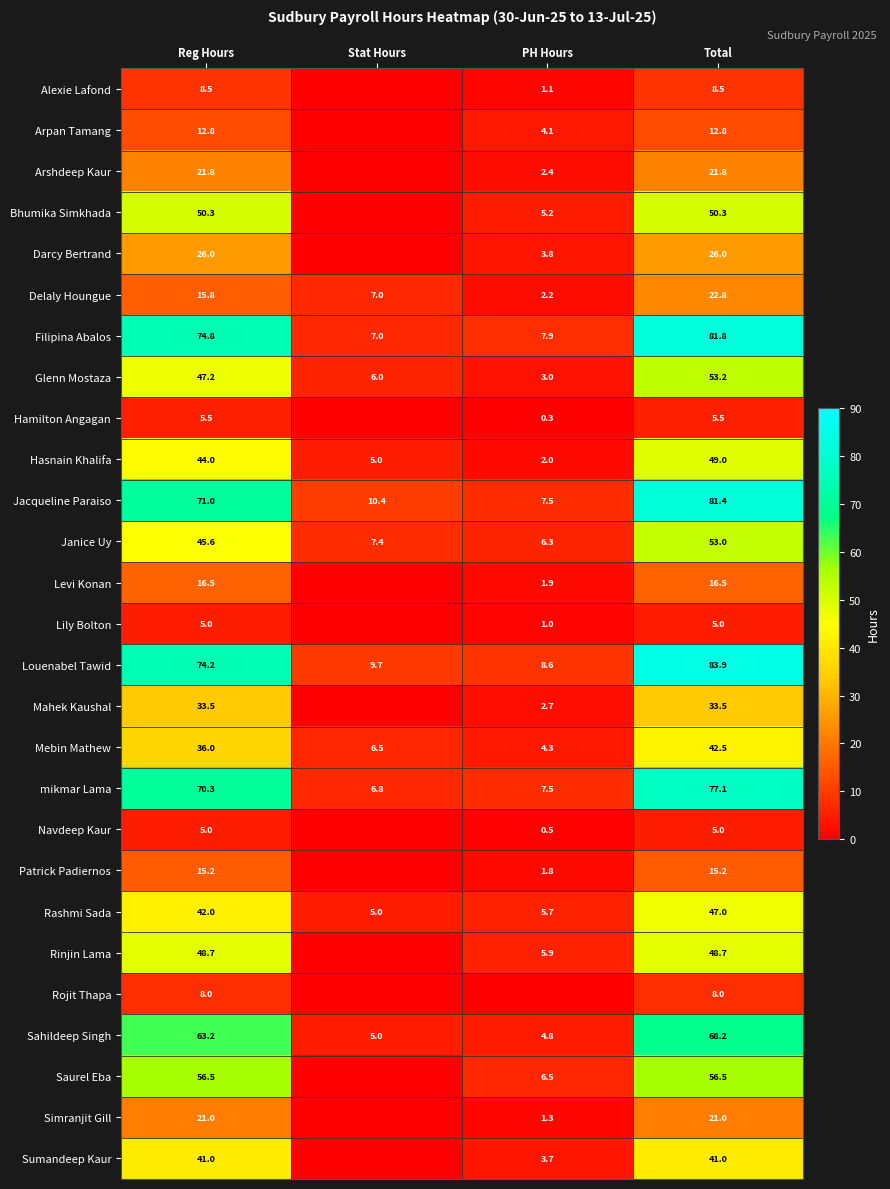

What is the total value across all series at PH Hours?

102.0